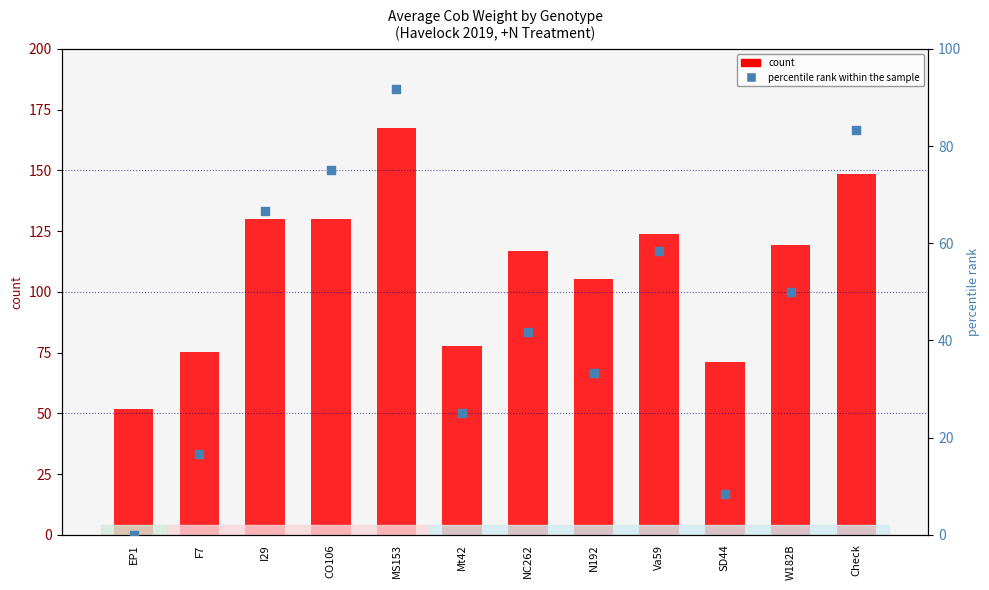

Which series contains the highest Y value?

count